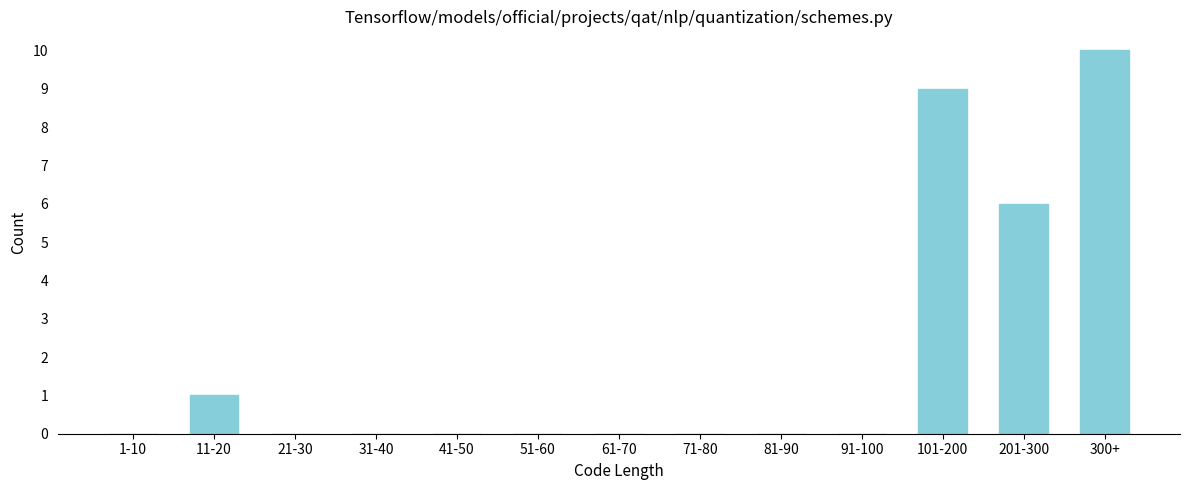

Reading left to right, what are all the values shown in this chart?

1-10=0	11-20=1	21-30=0	31-40=0	41-50=0	51-60=0	61-70=0	71-80=0	81-90=0	91-100=0	101-200=9	201-300=6	300+=10